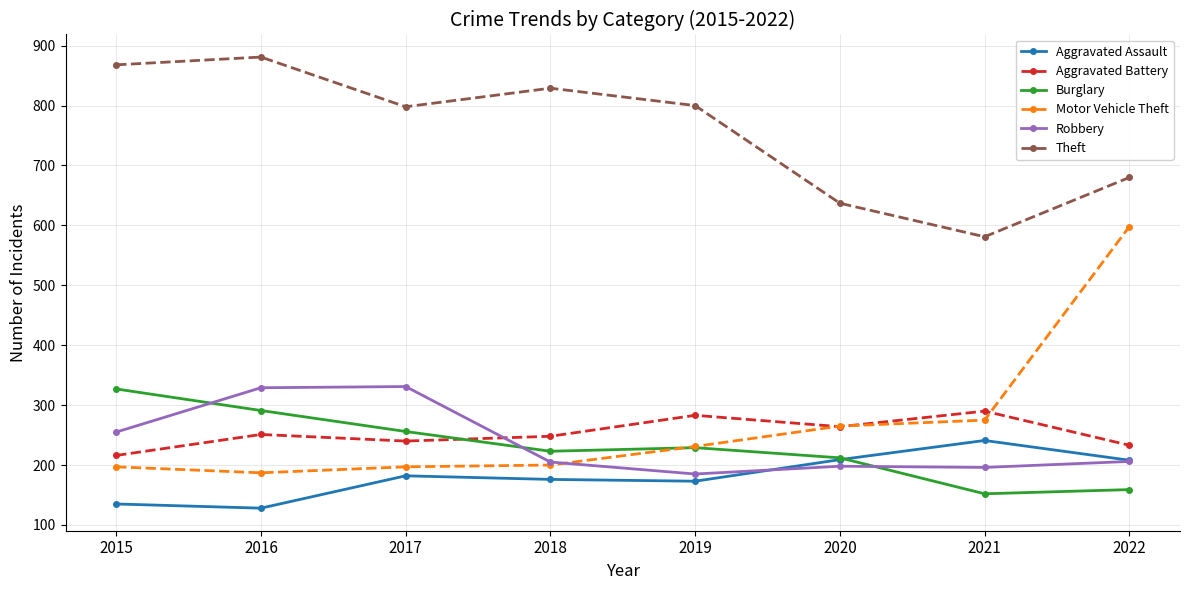

Is it true that Motor Vehicle Theft equals 275 at 2021?

True